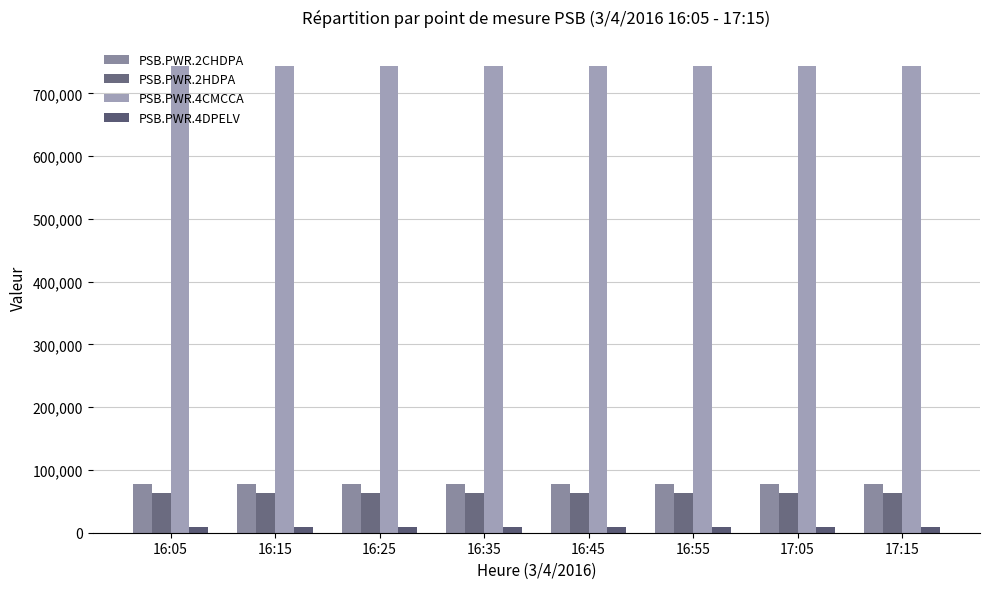

What is the label of the 7th bar from the left?

17:05